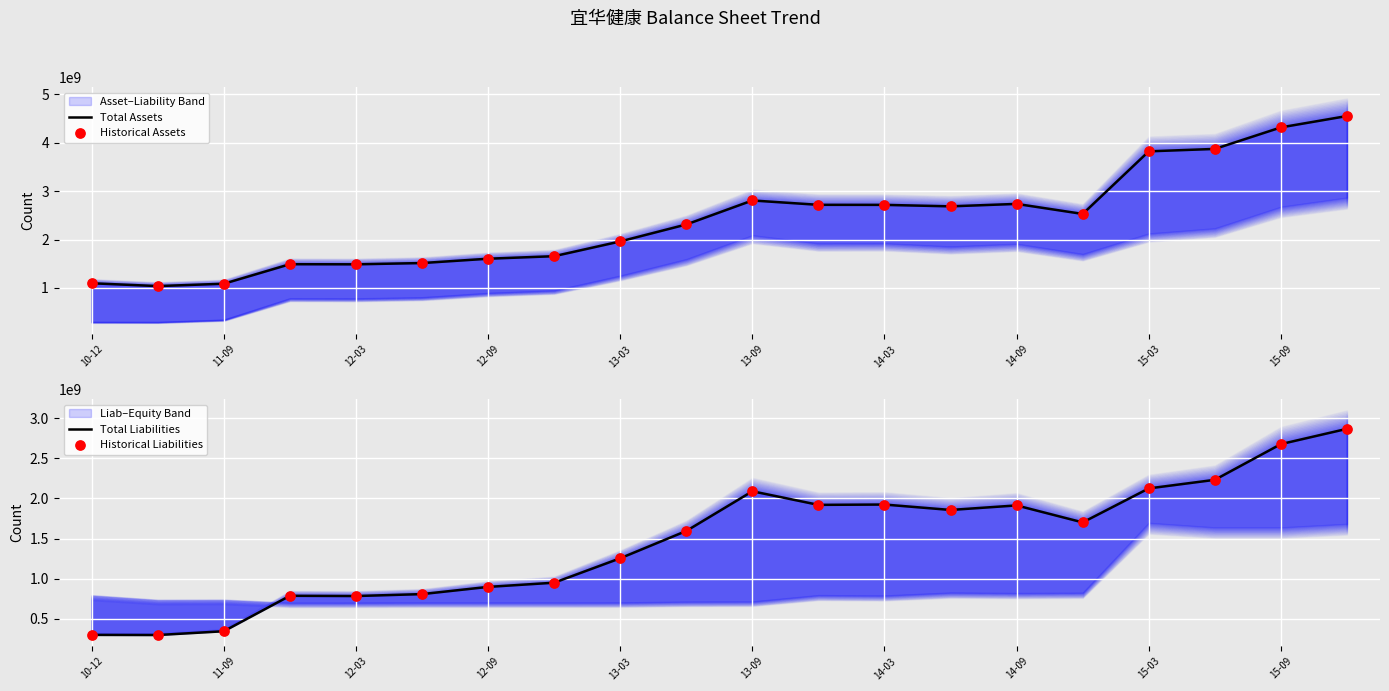

Is the value of Historical Assets at 14-03 greater than the value of Historical Liabilities at 11-09?

Yes